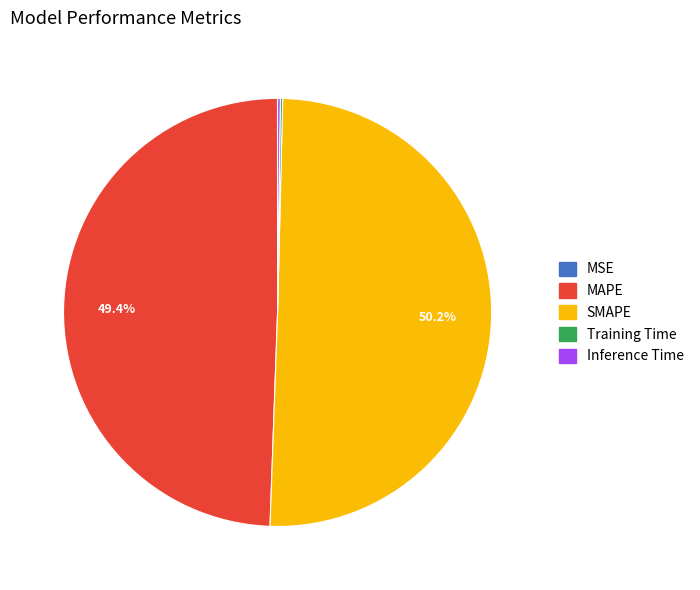

To the nearest percent, what percentage of the pie is SMAPE?

50%